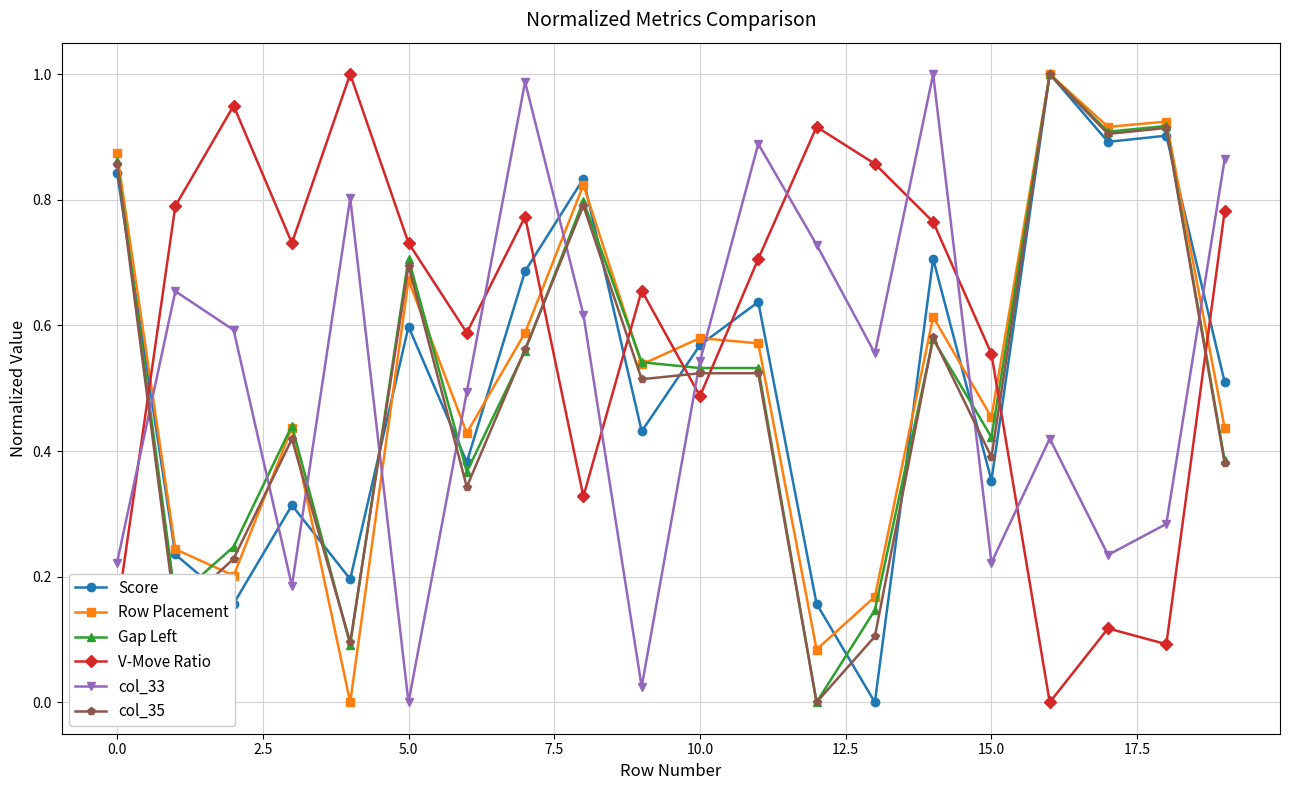

After their last crossing, which series has the higher values: V-Move Ratio or col_35?

V-Move Ratio